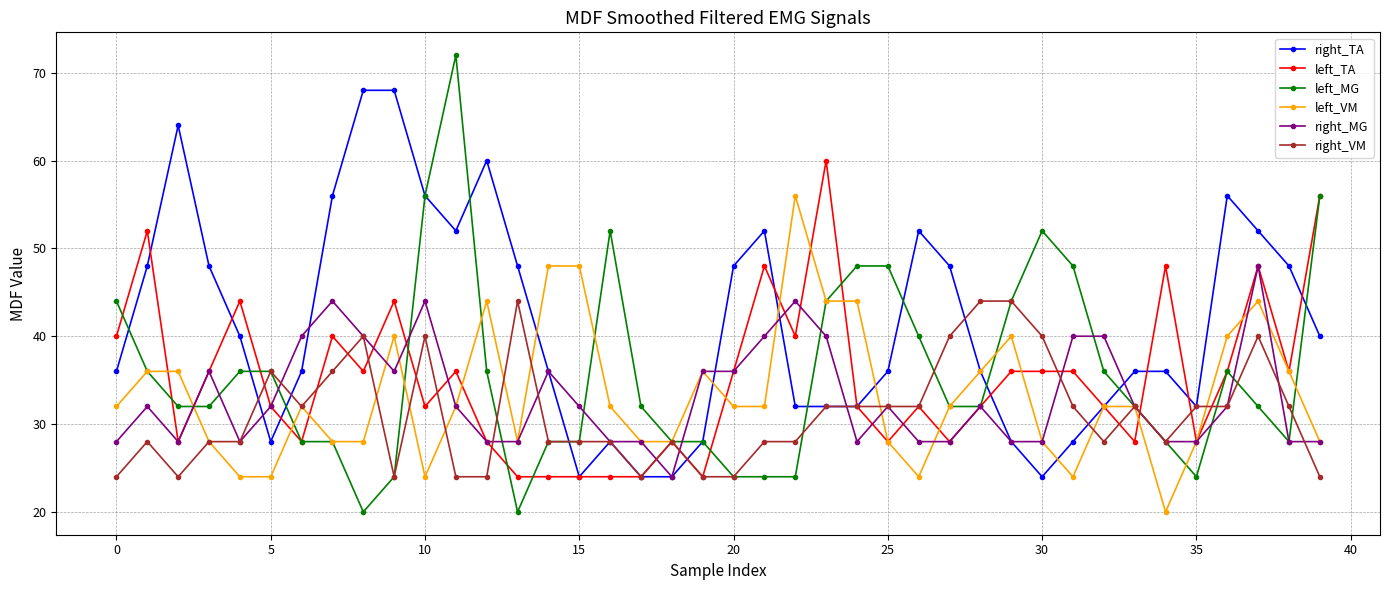

List the series in order of their peak value, highest first.

left_MG, right_TA, left_TA, left_VM, right_MG, right_VM